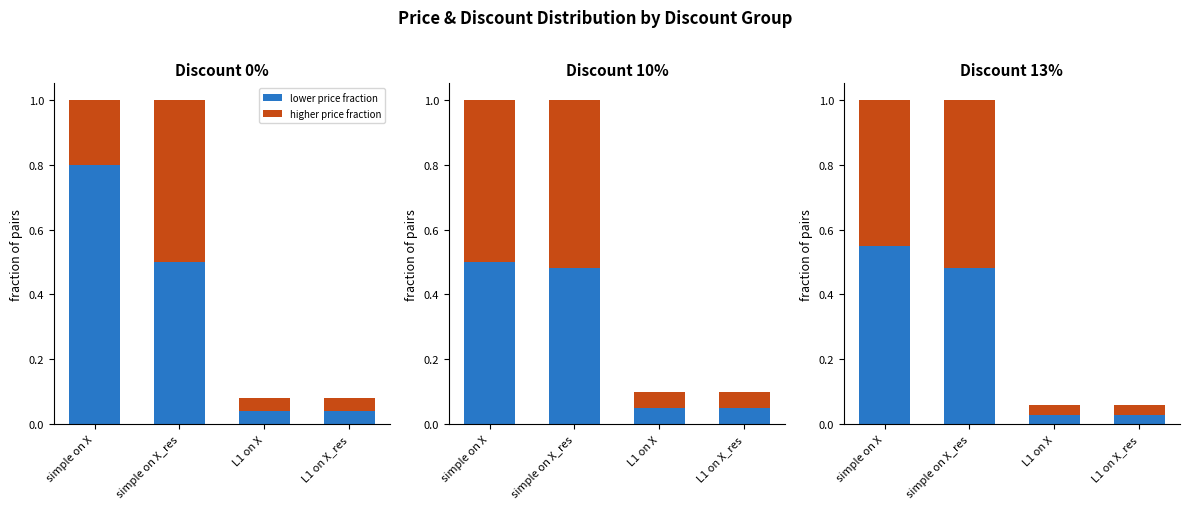

List the series in order of their peak value, lowest first.

higher price fraction, lower price fraction